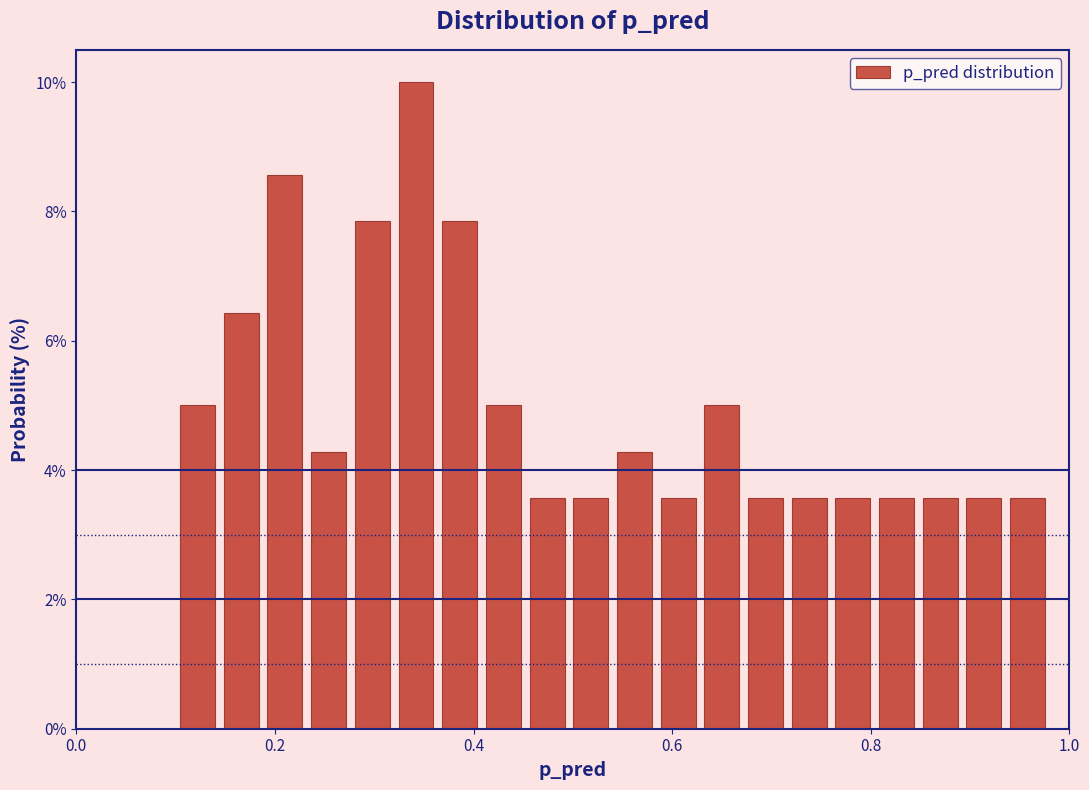

Around what value on the x-axis is the tallest bar? Give the approximate position of its centre, as read against the axis.

0.34